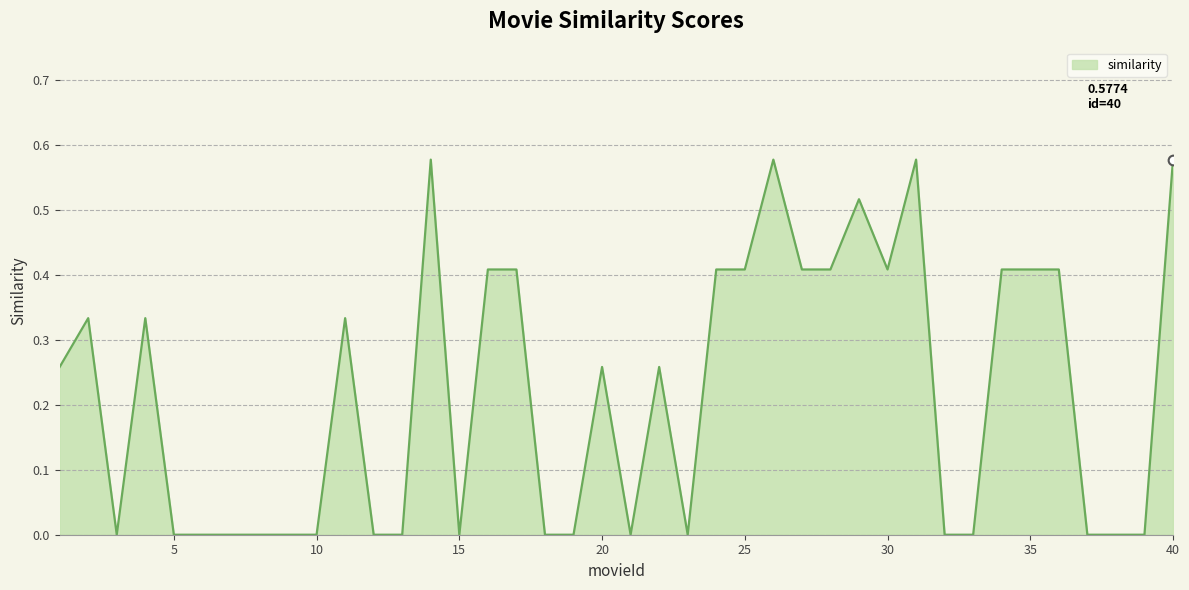

How many lines are shown in the chart?

1